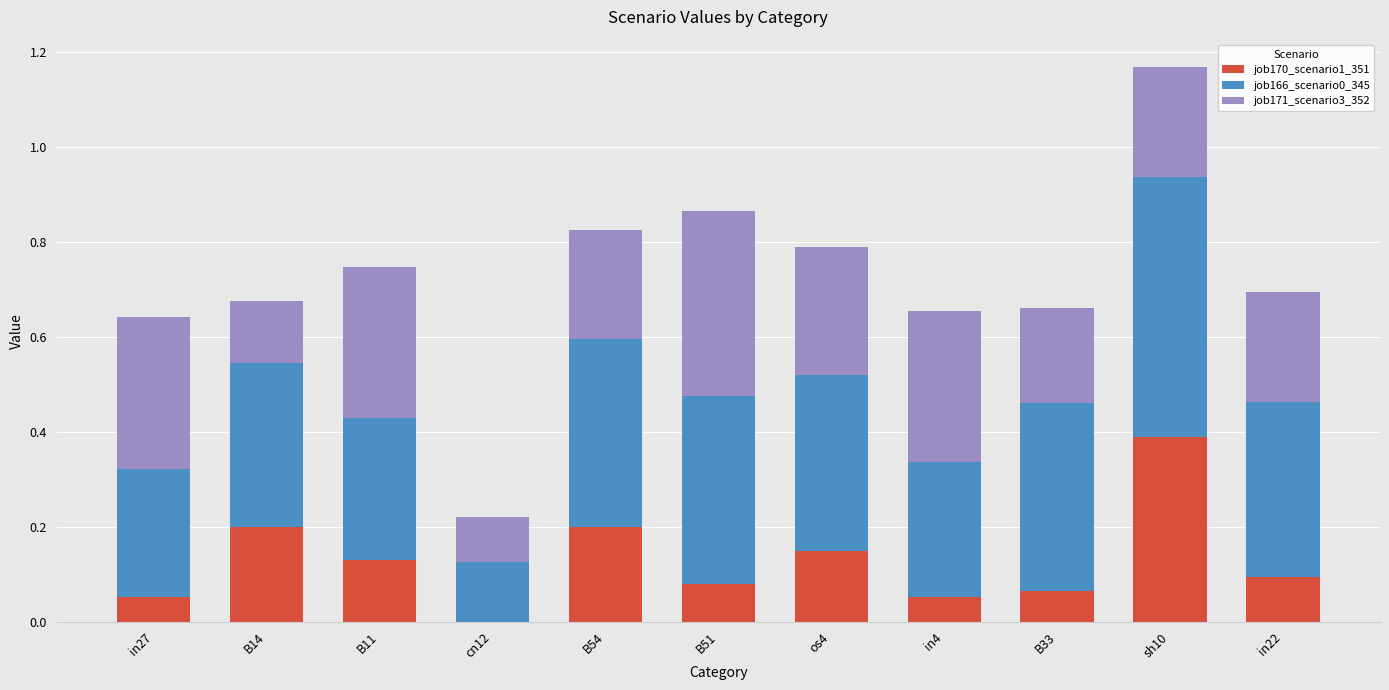

What is the sum of all job170_scenario1_351 values?

1.4